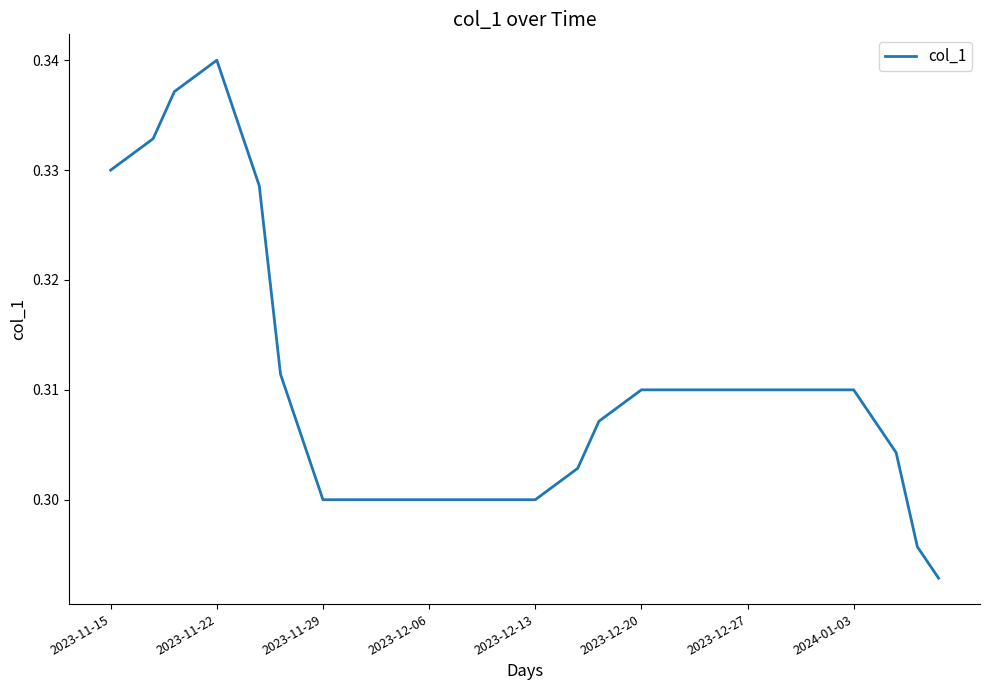

Is this an area chart (filled region under the line)?

No